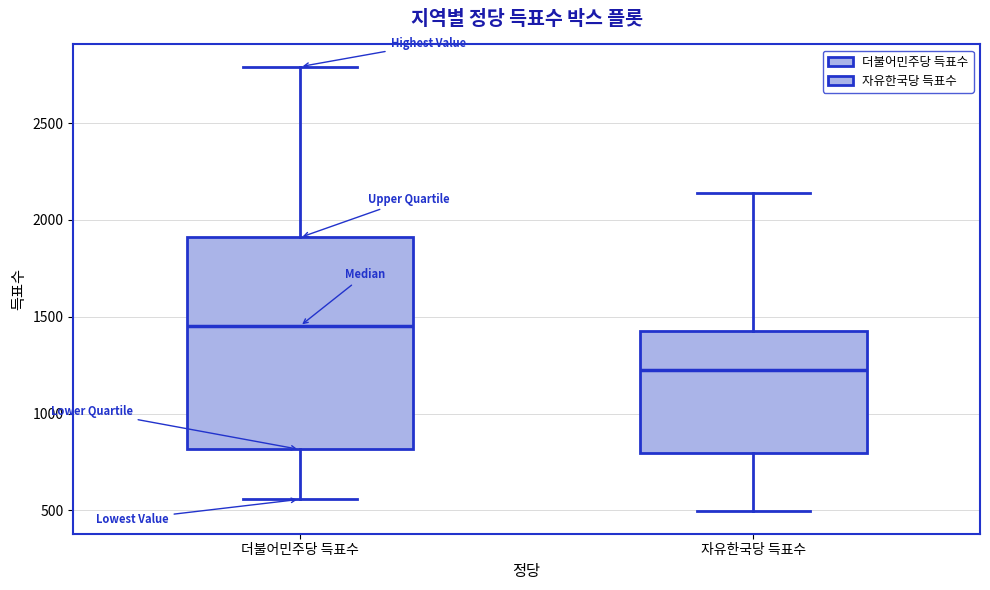

Comparing the boxes themselves (not the whiskers), which one is the tallest?

더불어민주당 득표수